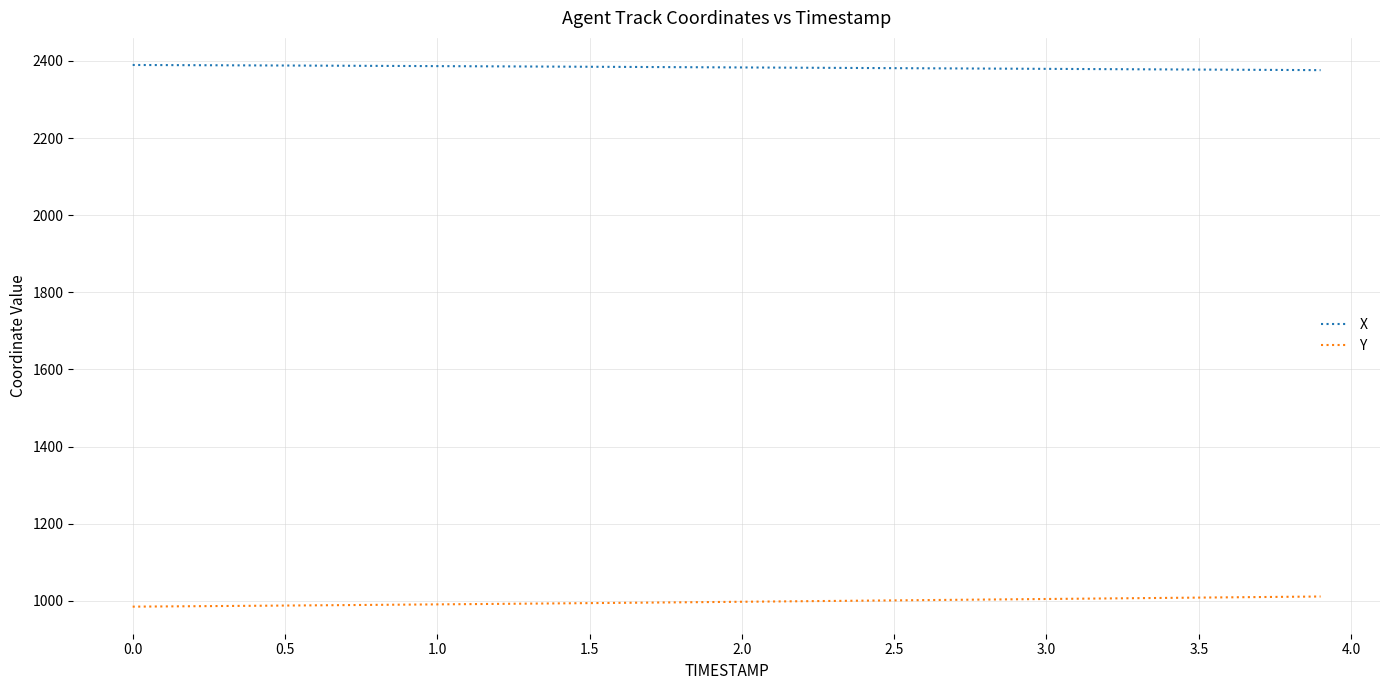

Which series has the largest total across all categories?

X